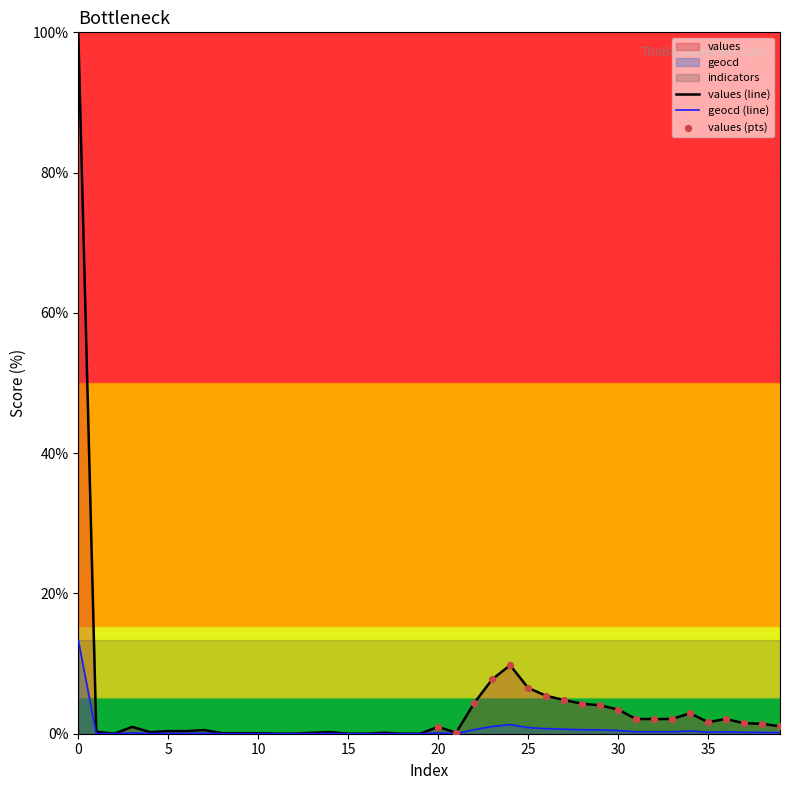

Which series reaches the minimum Y coordinate?

values